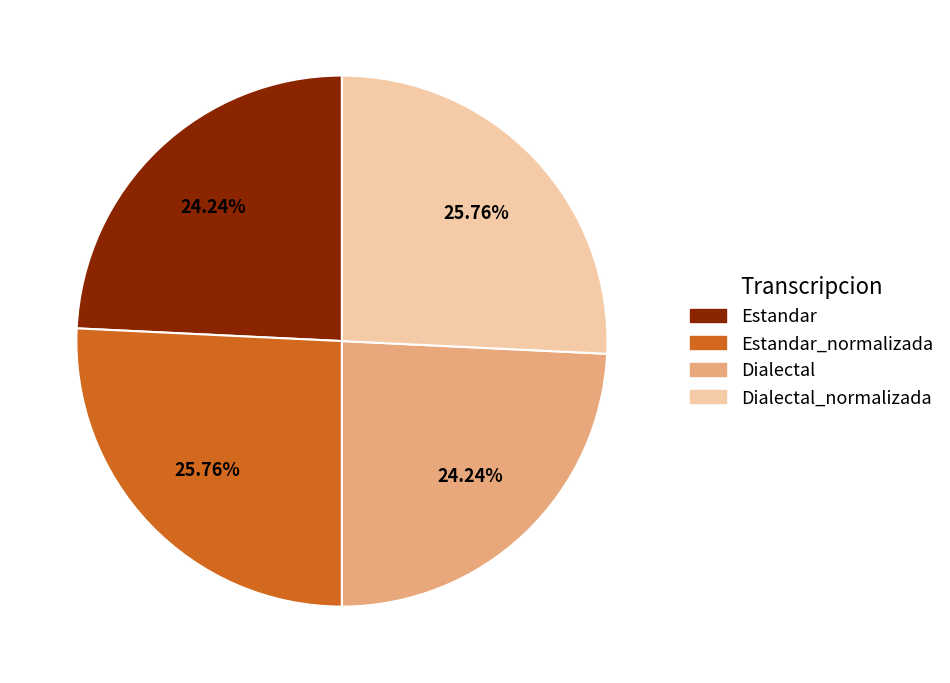

Count the number of slices in the pie.

4